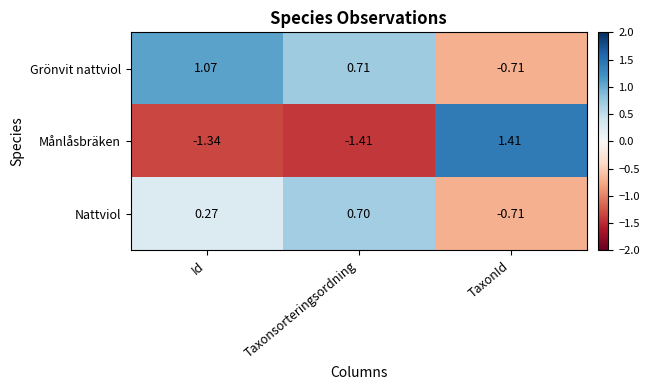

At which label does Månlåsbräken first exceed -1?

TaxonId